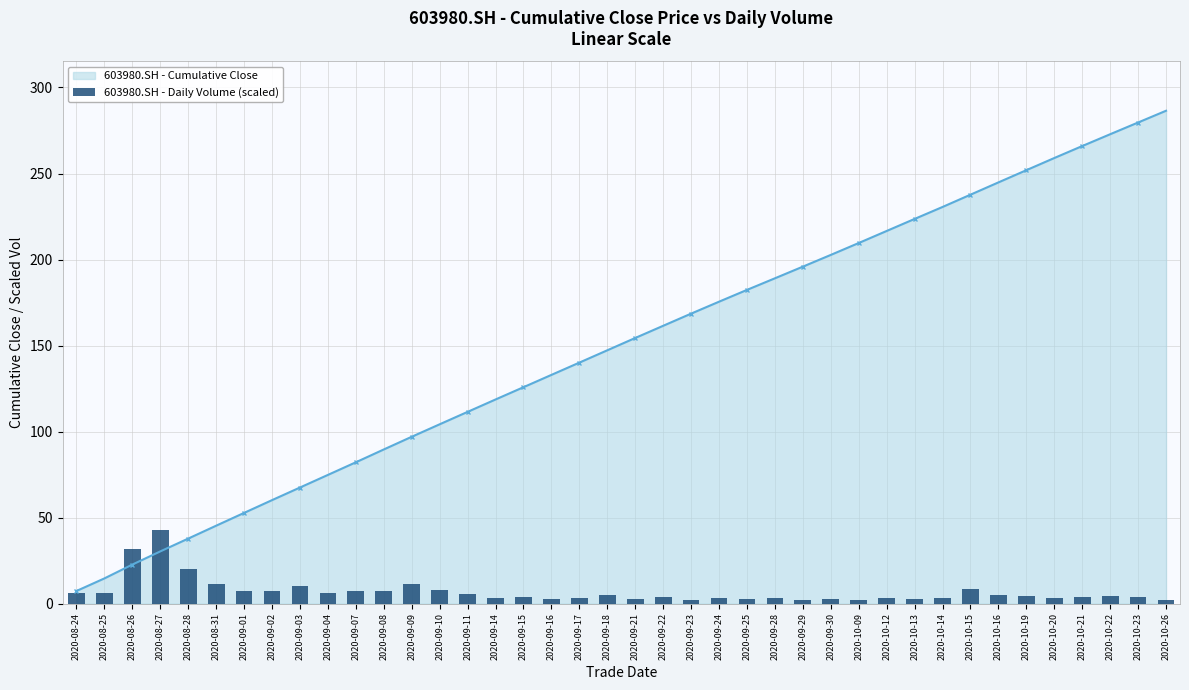

What is the value of the 603980.SH - Cumulative Close point at the 21st from the left?

154.4